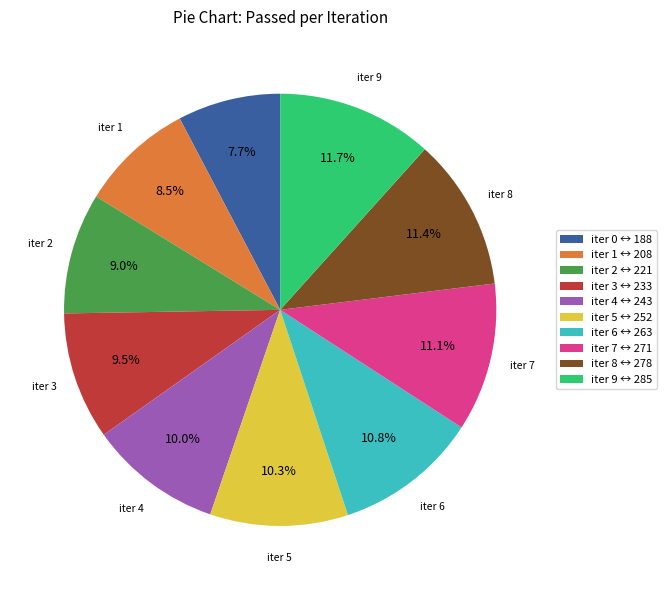

The iter 6 slice represents 11% of the pie. True or false?

True